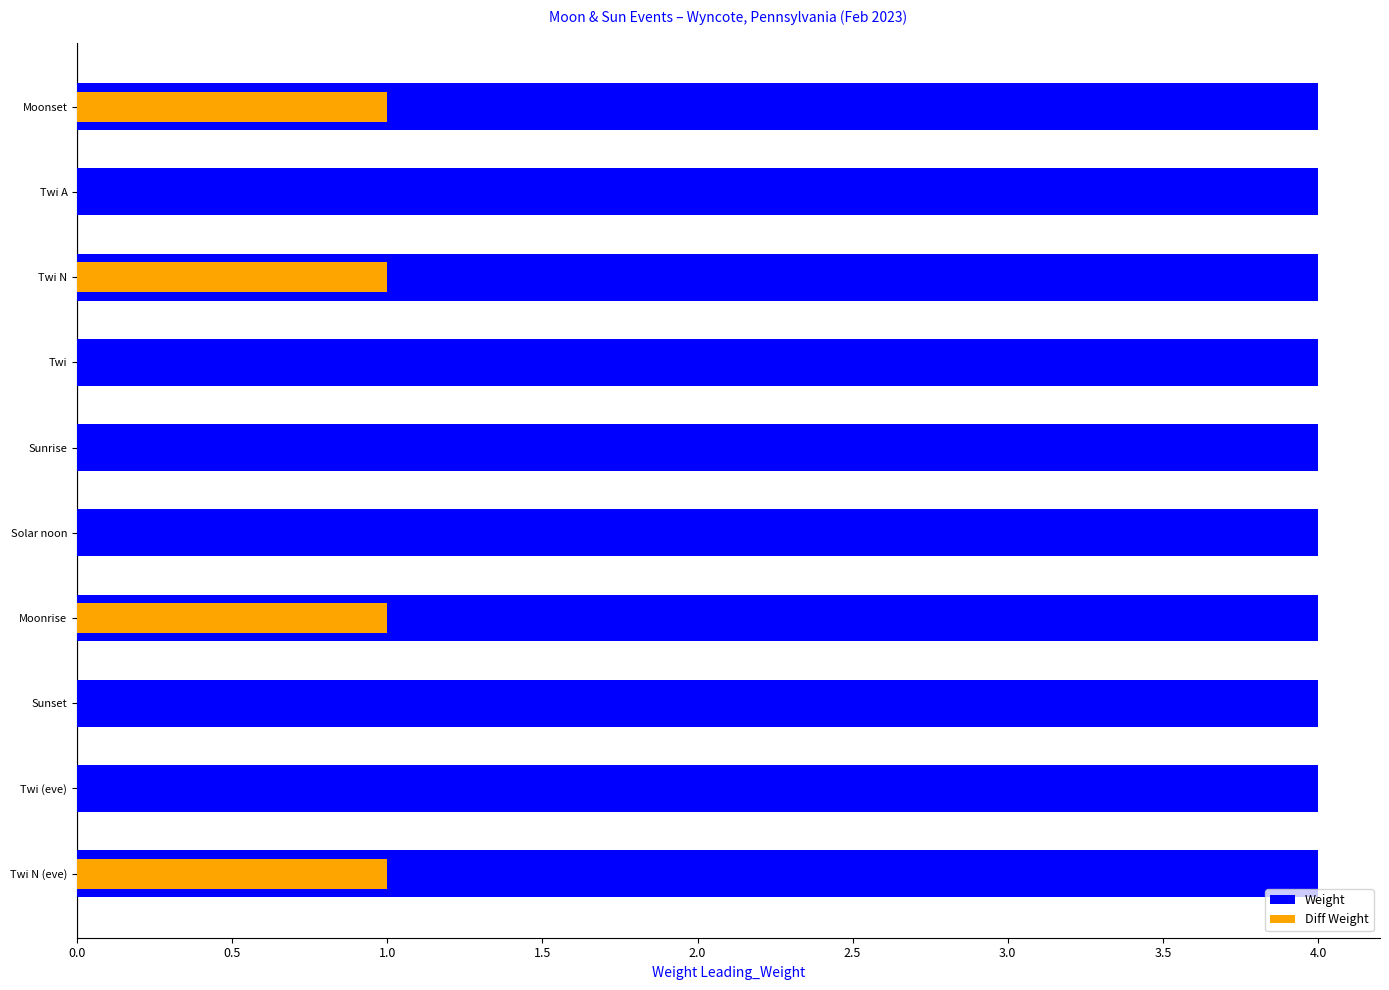

What are all the series names shown in the legend?

Weight, Diff Weight